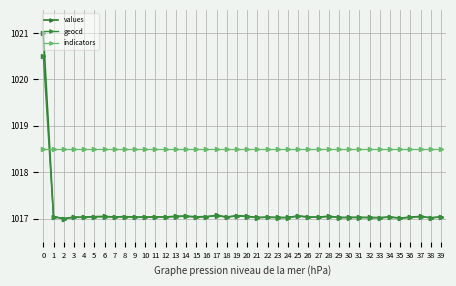

Is this an area chart (filled region under the line)?

No